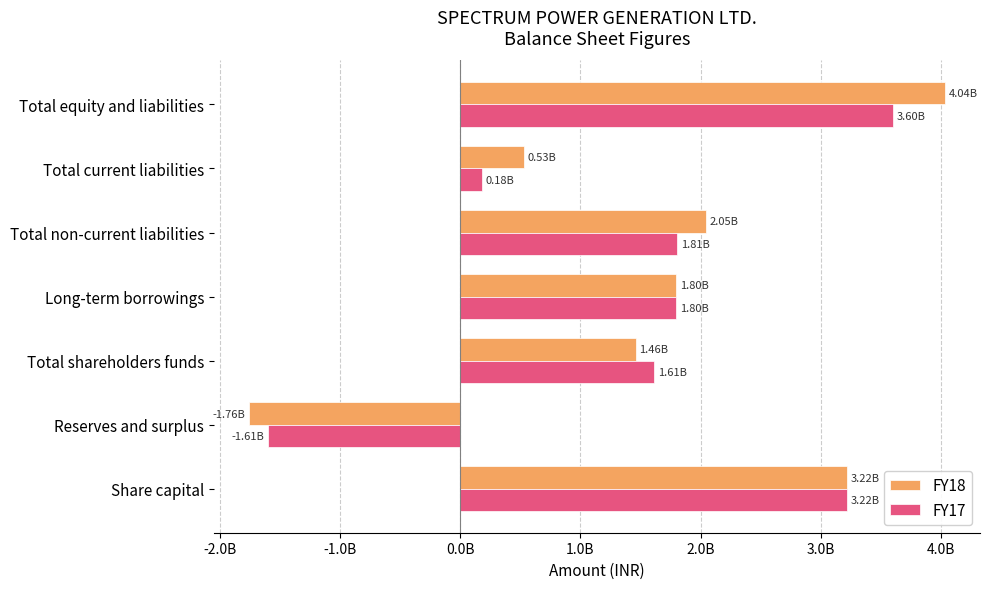

Which category has the lowest value in the FY17 series?

Reserves and surplus